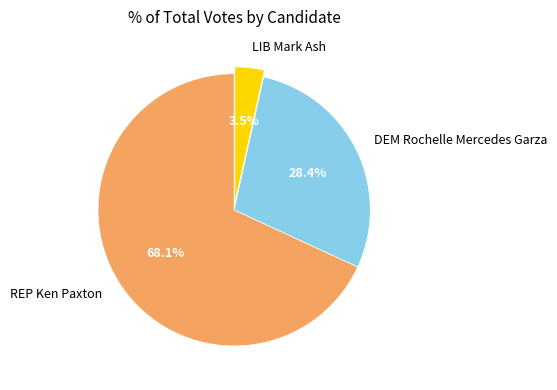

Which has a higher value, DEM Rochelle Mercedes Garza or LIB Mark Ash?

DEM Rochelle Mercedes Garza